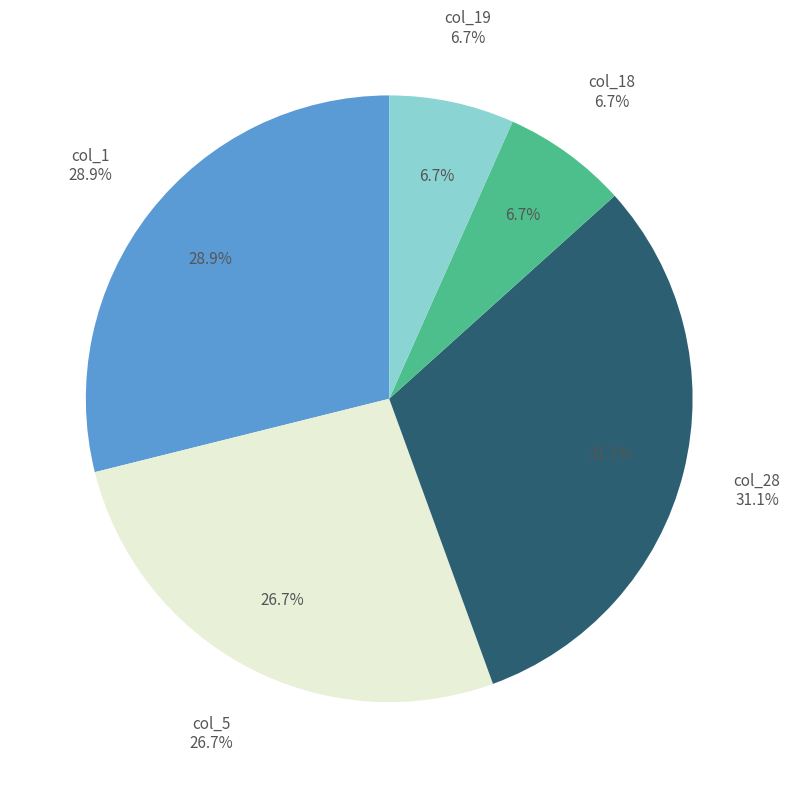

Which category has the smallest portion of the pie?

col_18